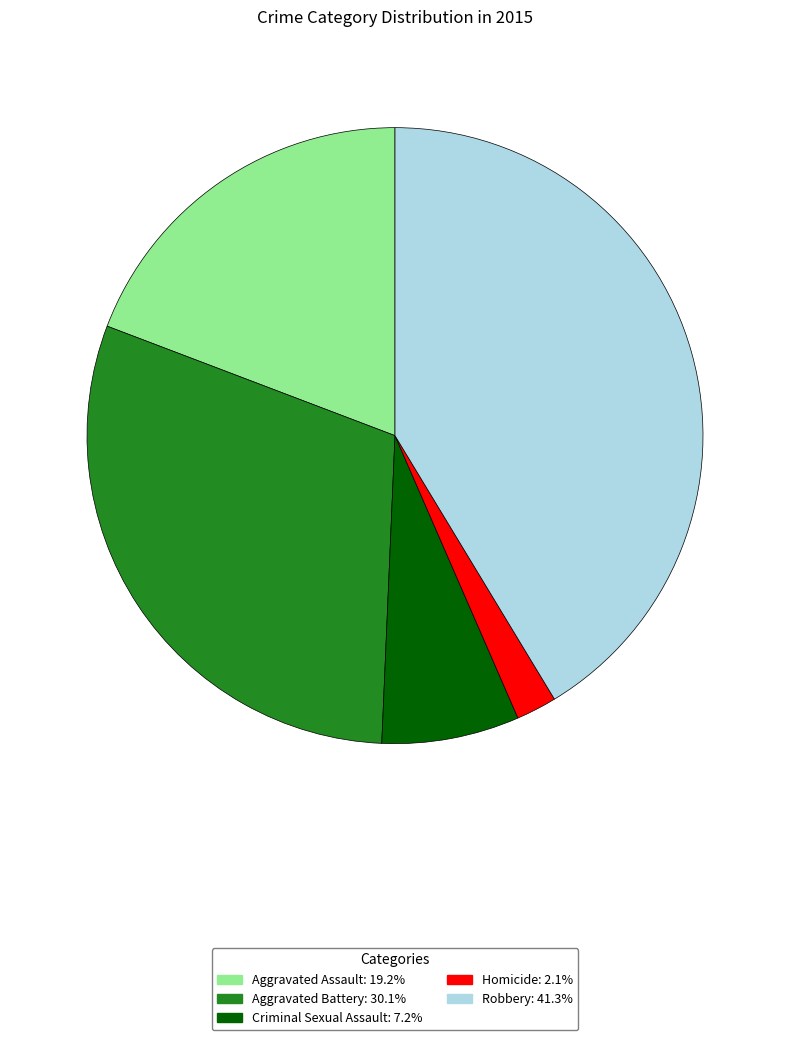

Count the number of slices in the pie.

5